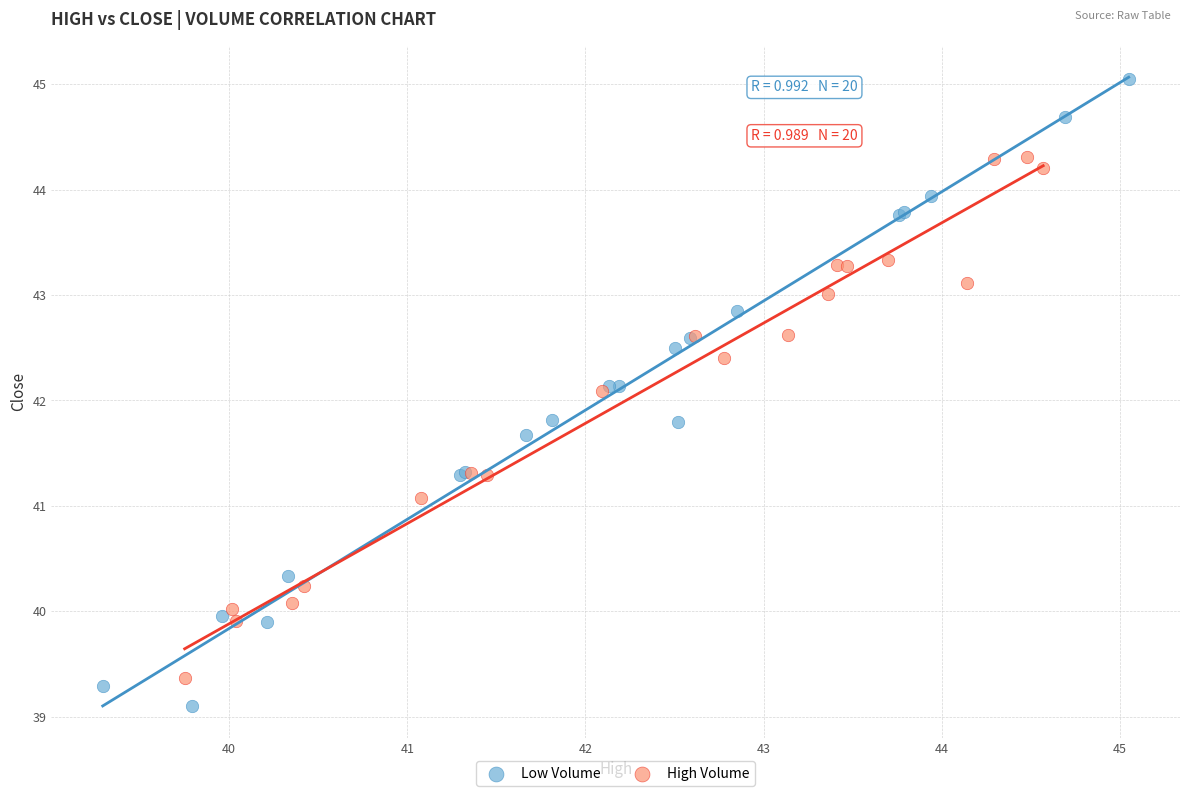

What are all the series names shown in the legend?

Low Volume, High Volume